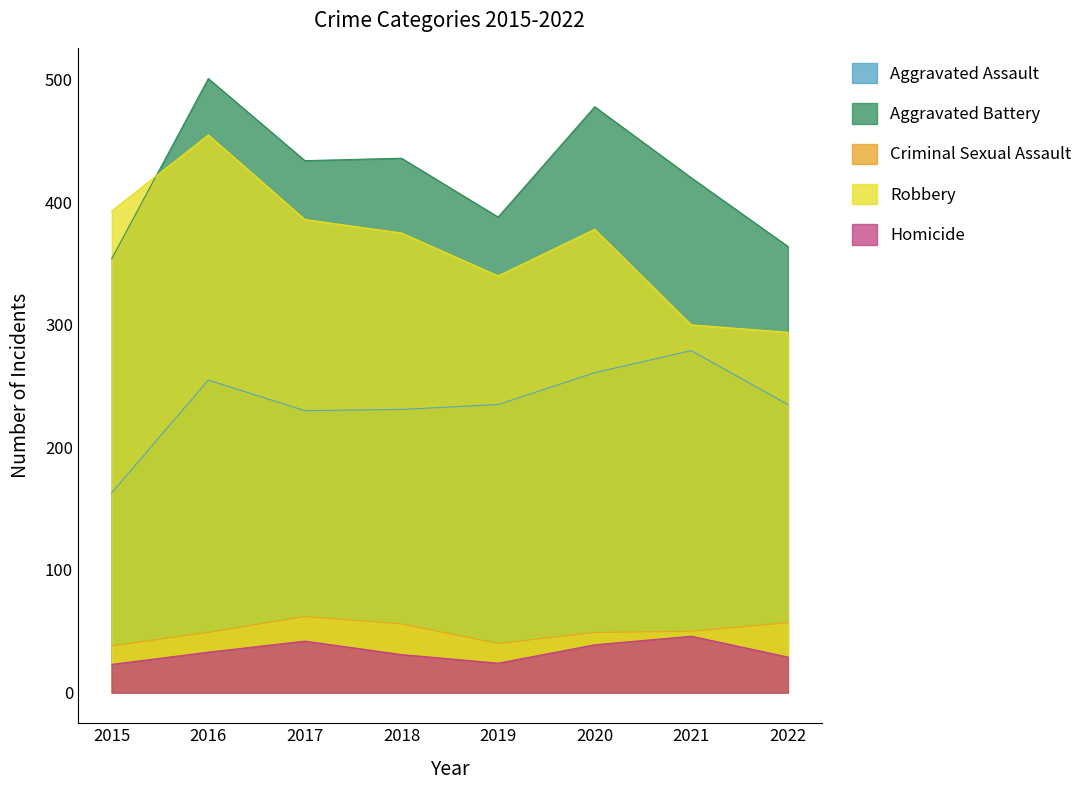

True or false: Aggravated Battery and Homicide cross at least once.

False